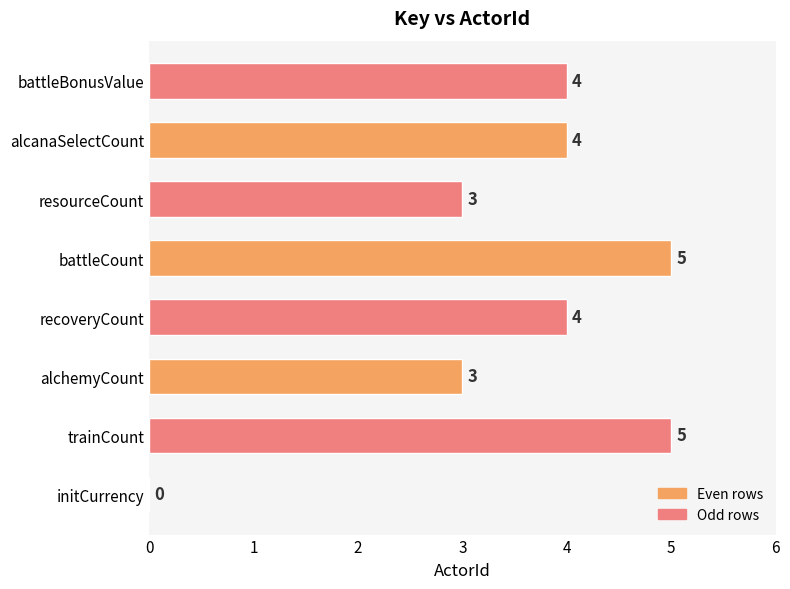

What is the change in value from resourceCount to alcanaSelectCount?

+1